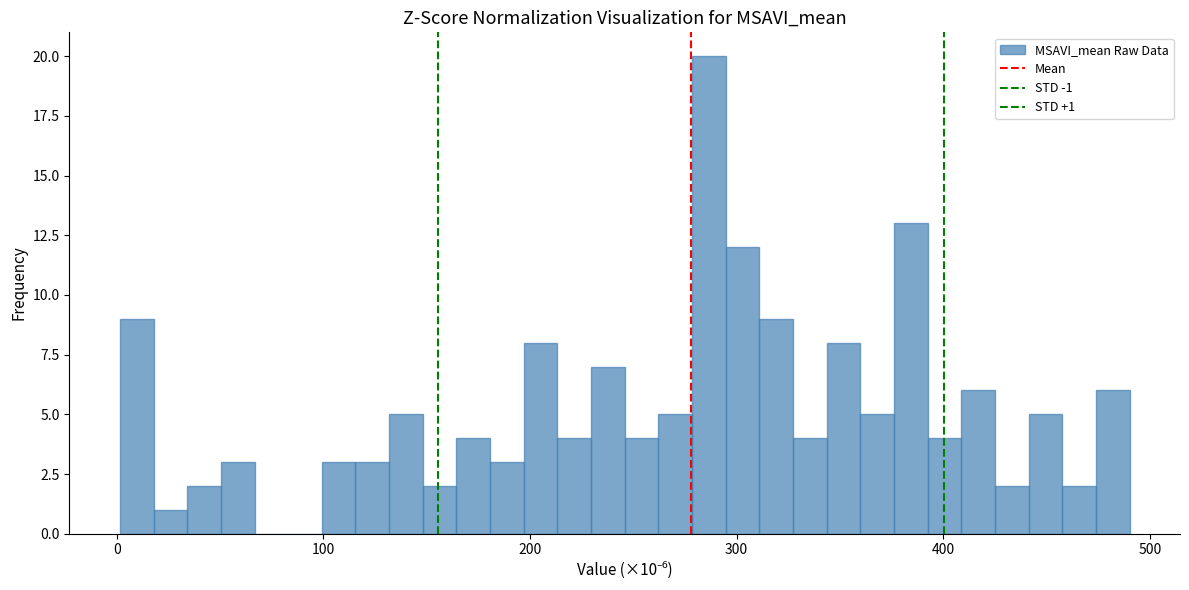

Read against the x-axis, roughly where is the centre of the tallest bar?

290